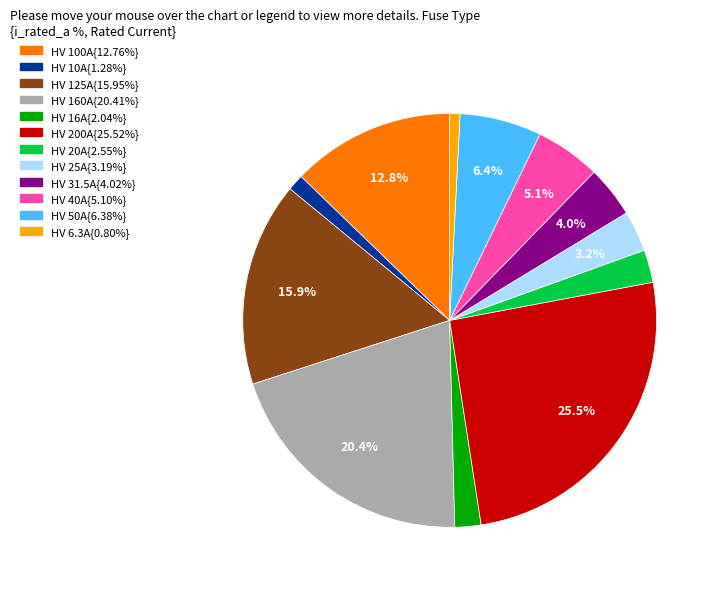

Does any single category account for the majority?

No